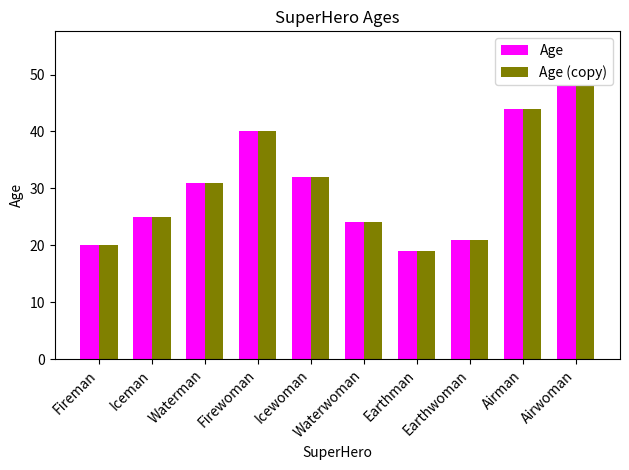

Reading left to right, transcribe all the data shown in this chart.

Age: 20	25	31	40	32	24	19	21	44	48
Age (copy): 20	25	31	40	32	24	19	21	44	48